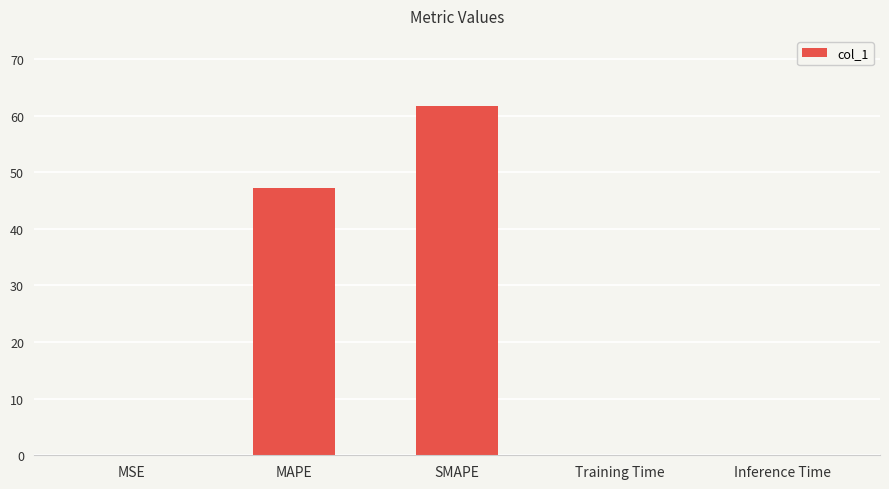

What is the change in value from MAPE to Training Time?

-47.1